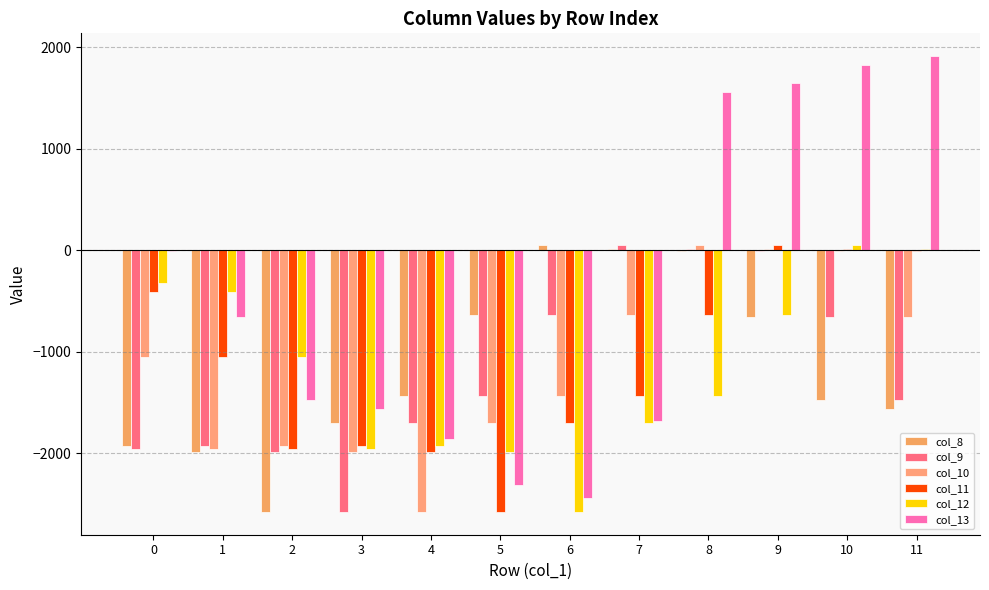

How many series are shown in this chart?

6